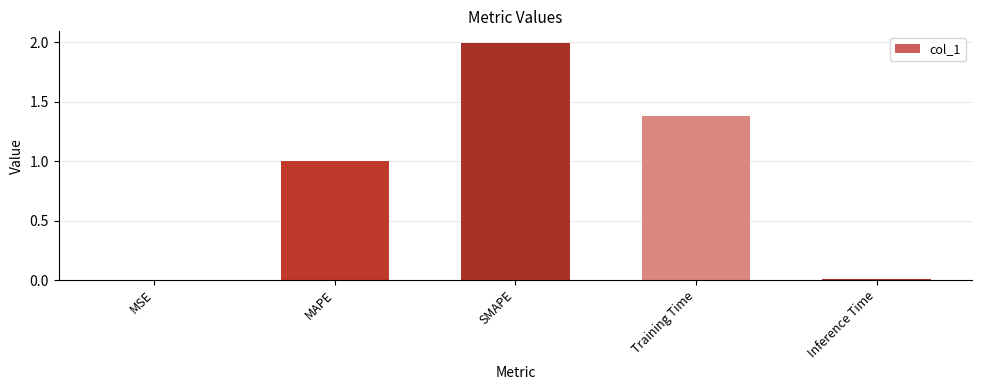

What is the sum of all values?

4.4